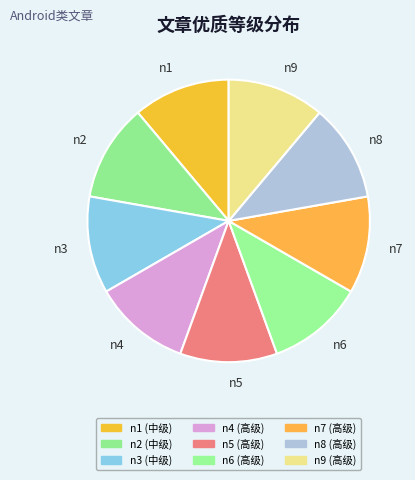

Is it true that n9 is 11% of the pie?

True